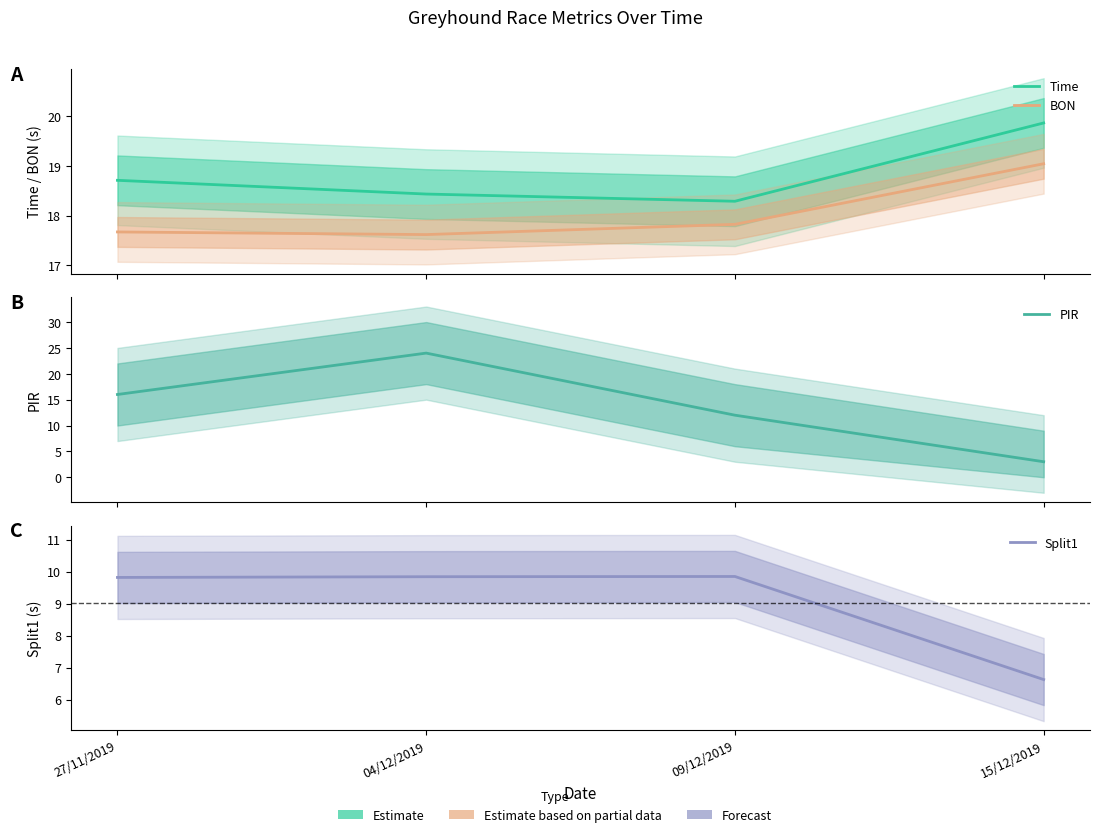

True or false: BON and Time intersect in this chart.

False